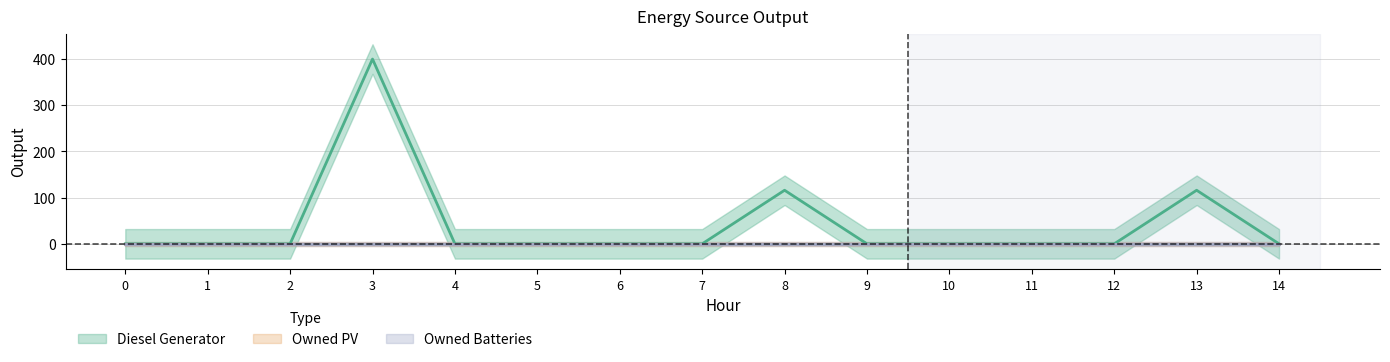

True or false: Owned Batteries and Diesel Generator intersect in this chart.

False